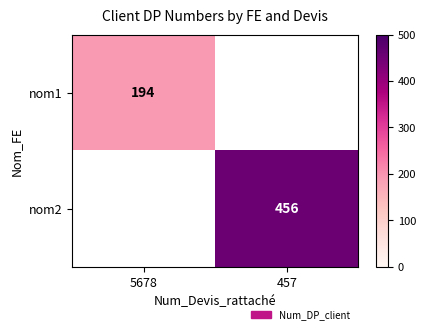

The value of nom1 at 5678 is 194. True or false?

True